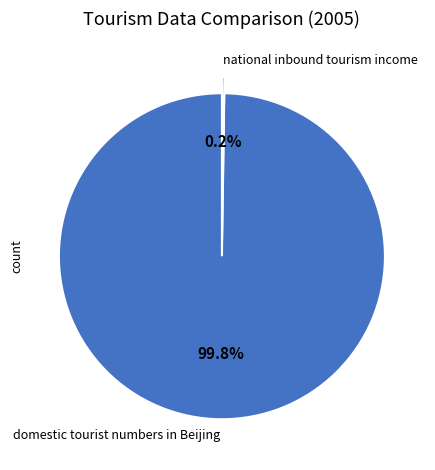

What is the largest slice in the pie chart?

domestic tourist numbers in Beijing